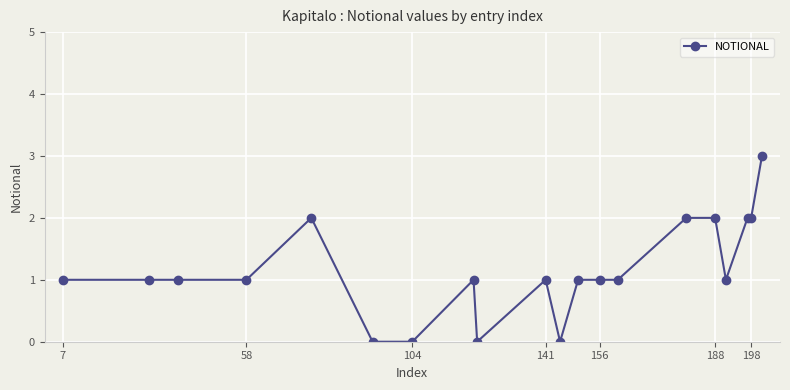

True or false: there are more than 1 points higher than both neighbors.

True